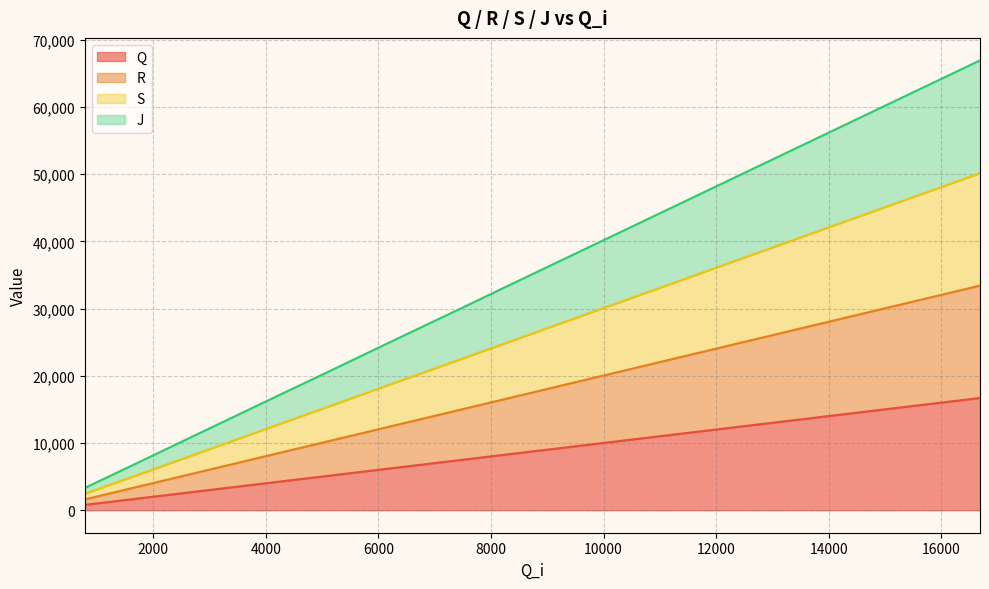

True or false: R has more than 1 points higher than both neighbors.

False